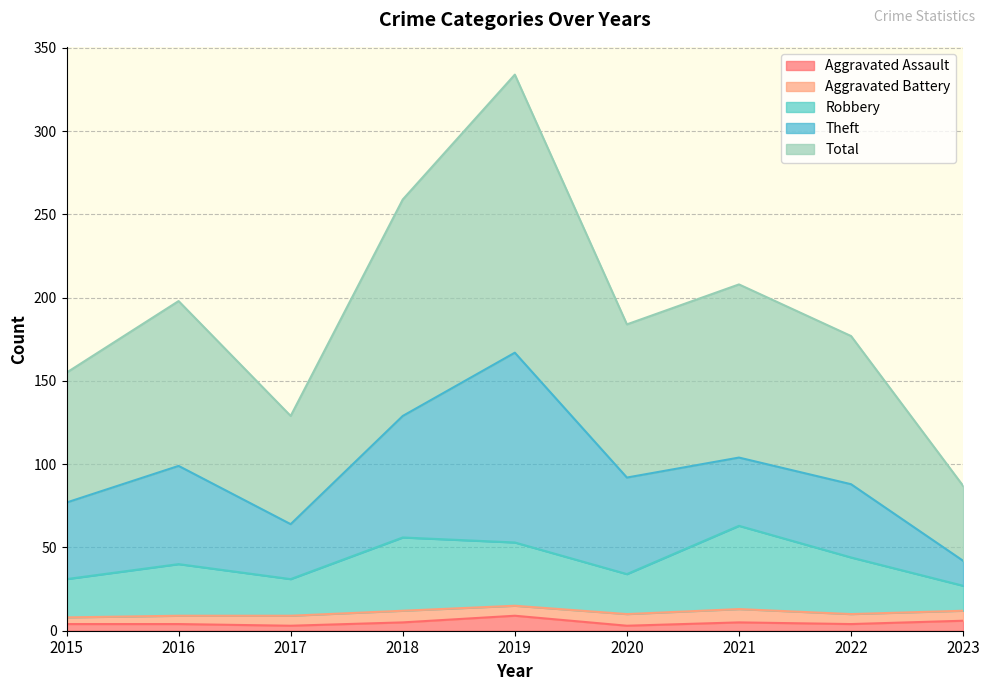

What is the average value of the Aggravated Assault series?

5